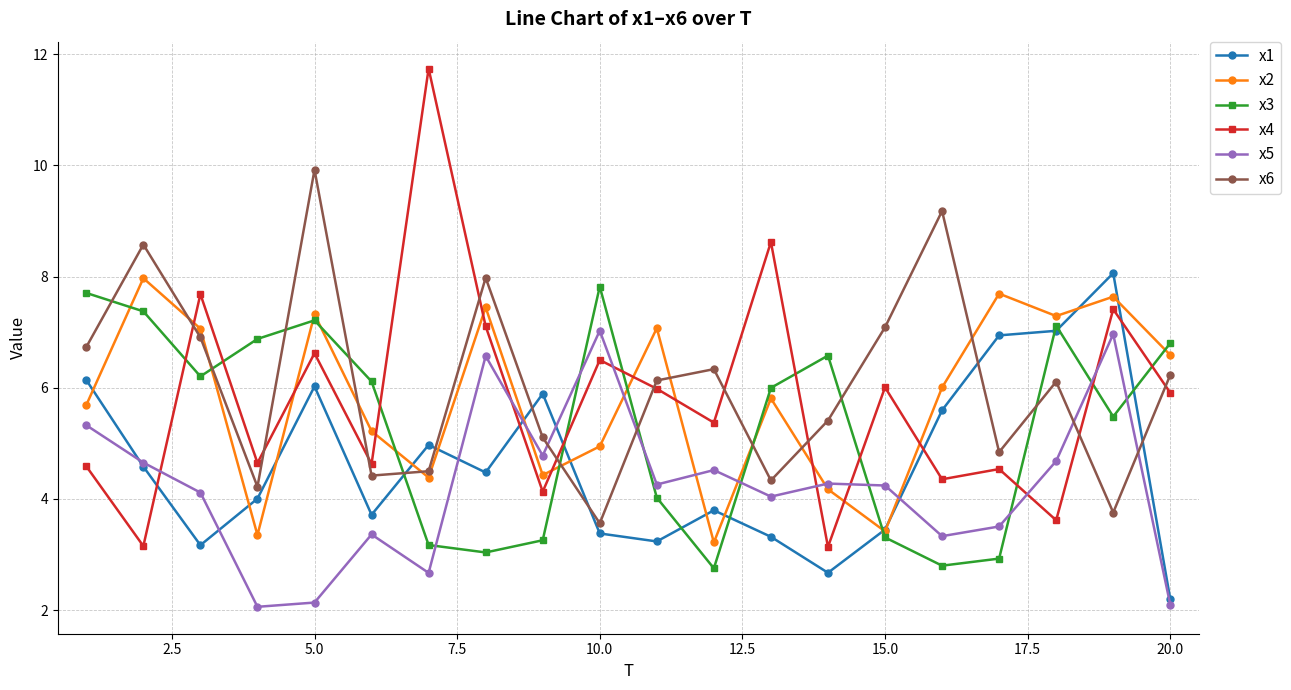

What is the difference between the maximum and minimum values in the x4 series?

8.6